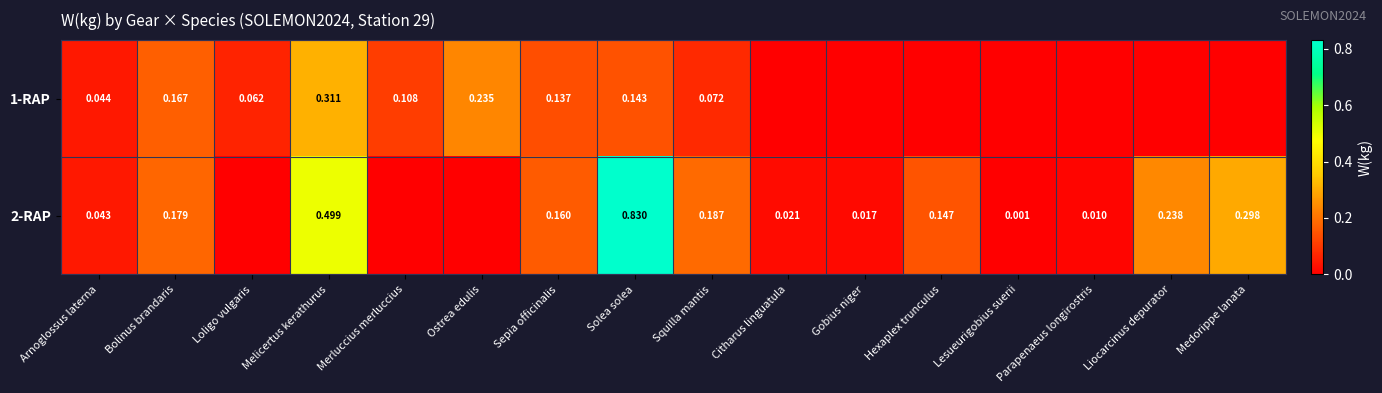

Is the value of 1-RAP at Squilla mantis greater than the value of 2-RAP at Medorippe lanata?

No